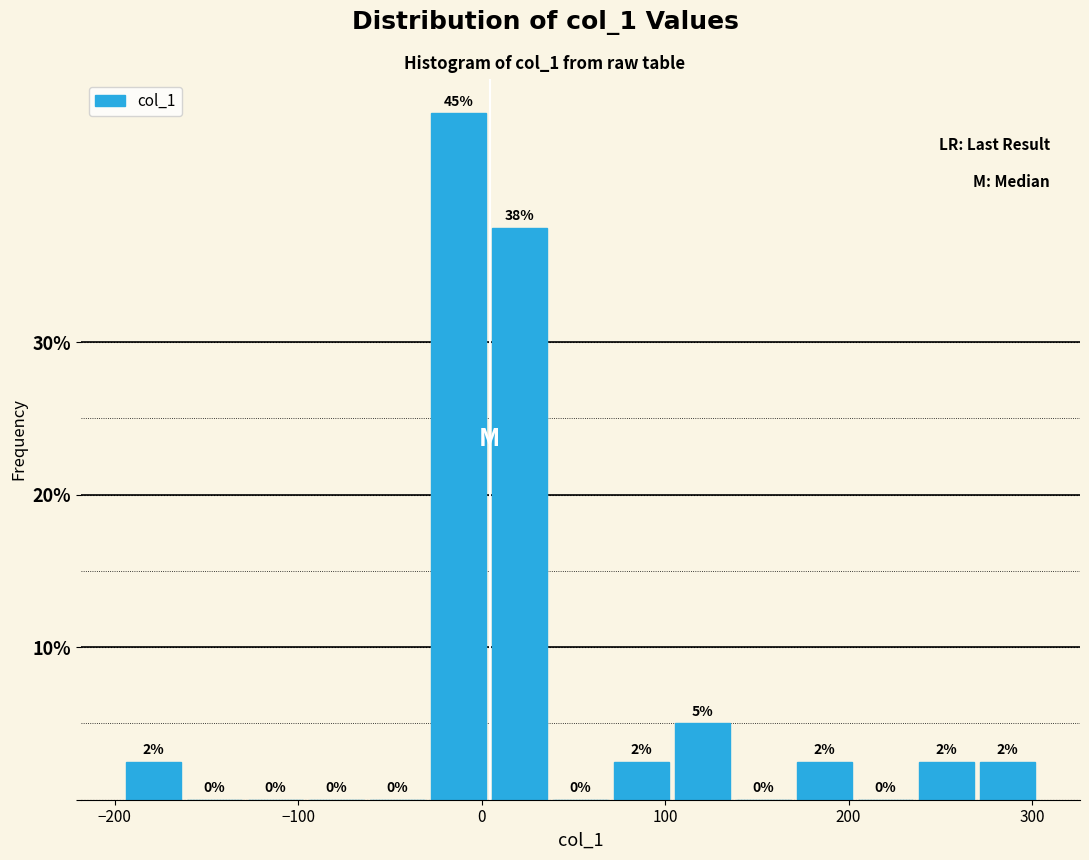

Read against the x-axis, roughly where is the centre of the tallest bar?

-10